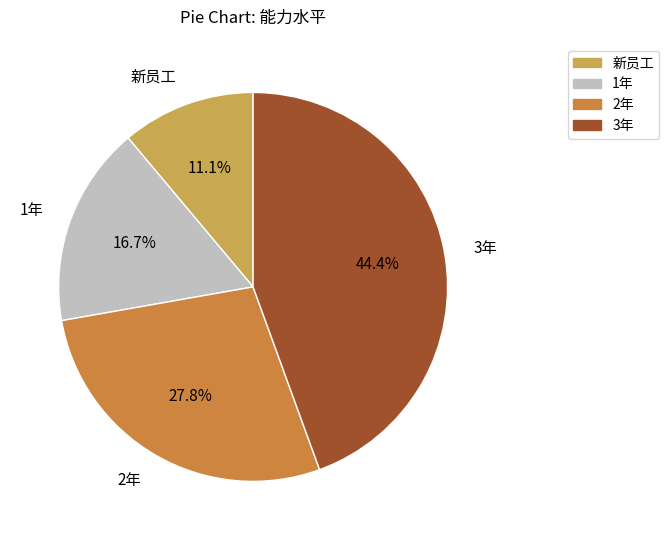

How many slices are in this pie chart?

4